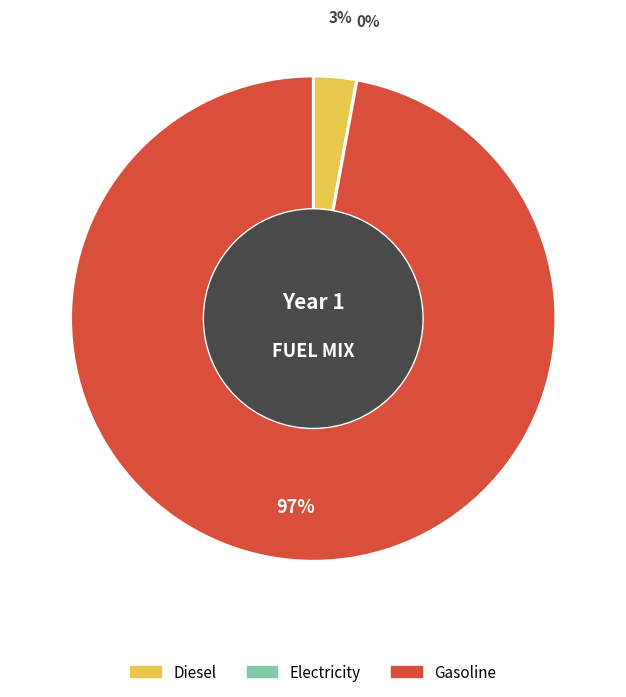

The Diesel slice represents 3% of the pie. True or false?

True